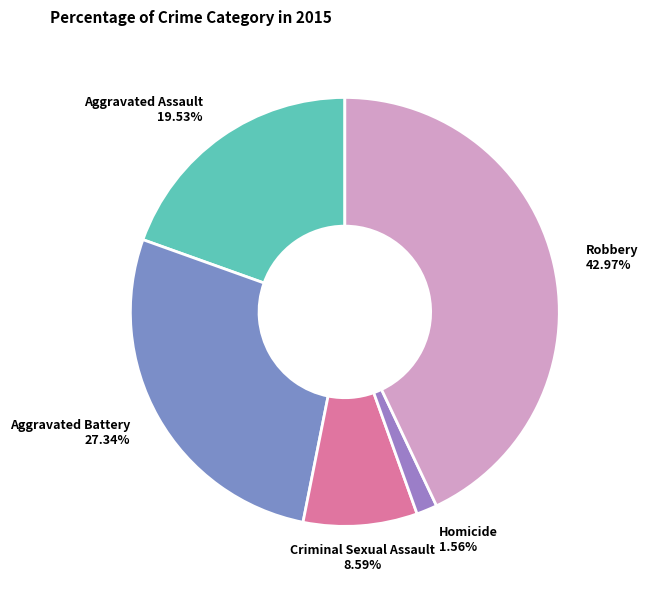

To the nearest percent, what is the difference between the largest and smallest slice percentages?

41%